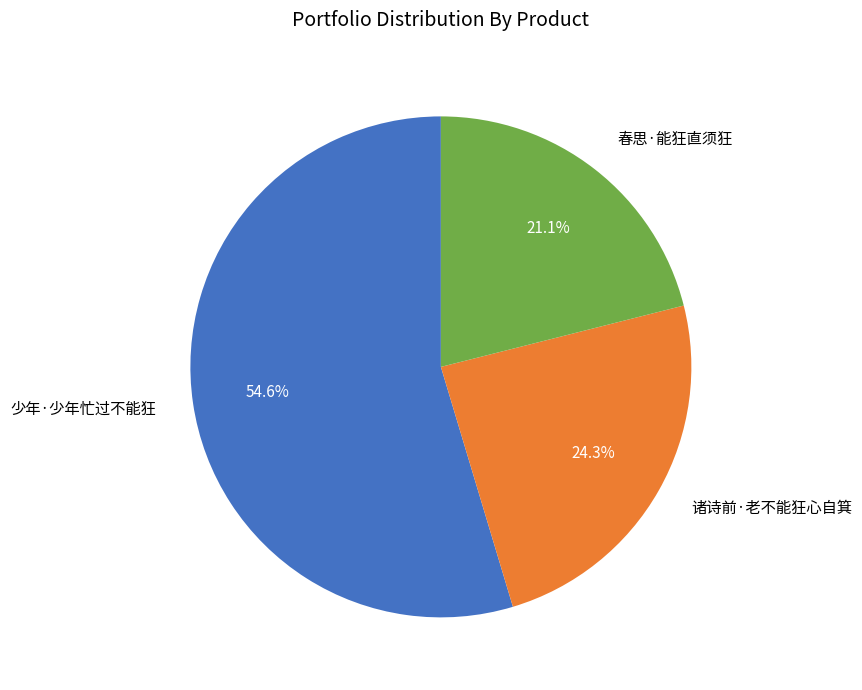

Between 春思·能狂直须狂 and 诸诗前·老不能狂心自箕, which is larger?

诸诗前·老不能狂心自箕